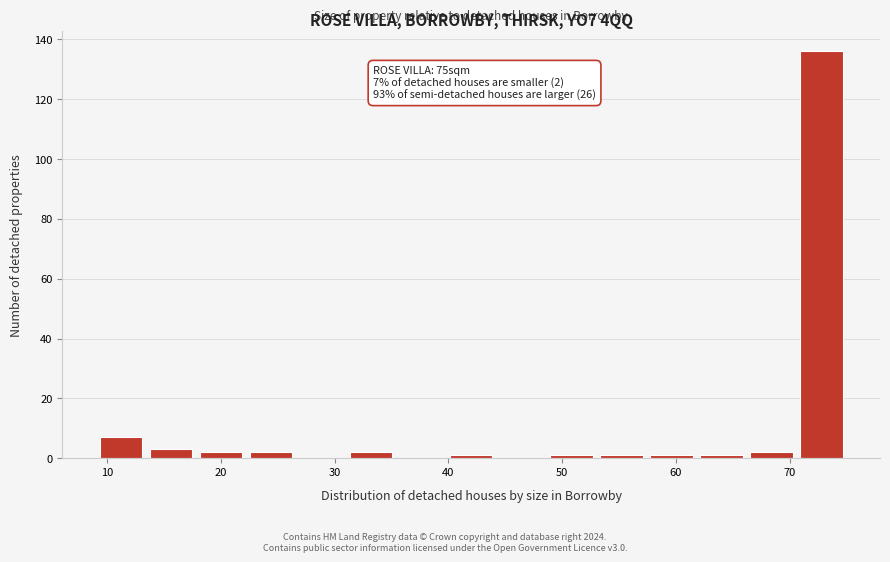

Over which range of the x-axis is the bar tallest?

70.6 to 75.0